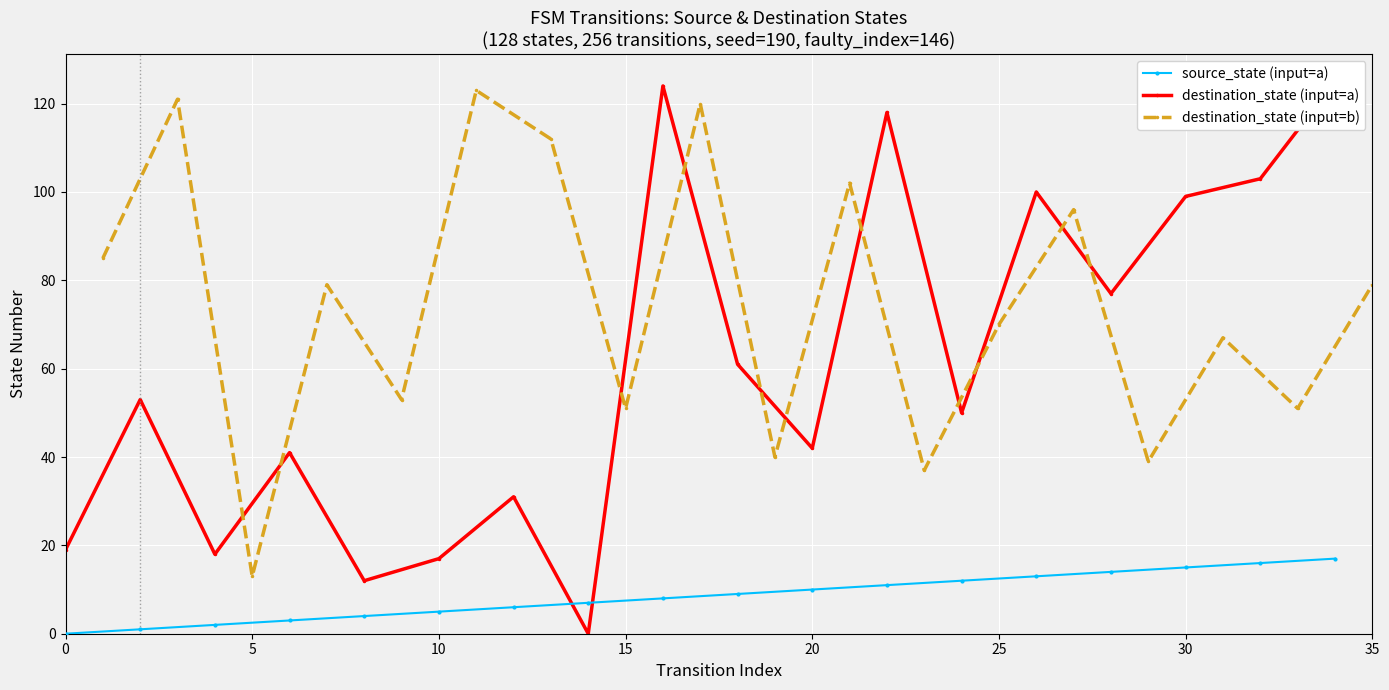

What are all the series names shown in the legend?

source_state (input=a), destination_state (input=a), destination_state (input=b)